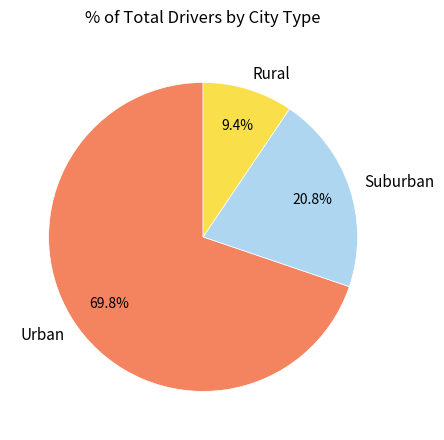

What is the total percentage of Suburban and Rural?

30.2%